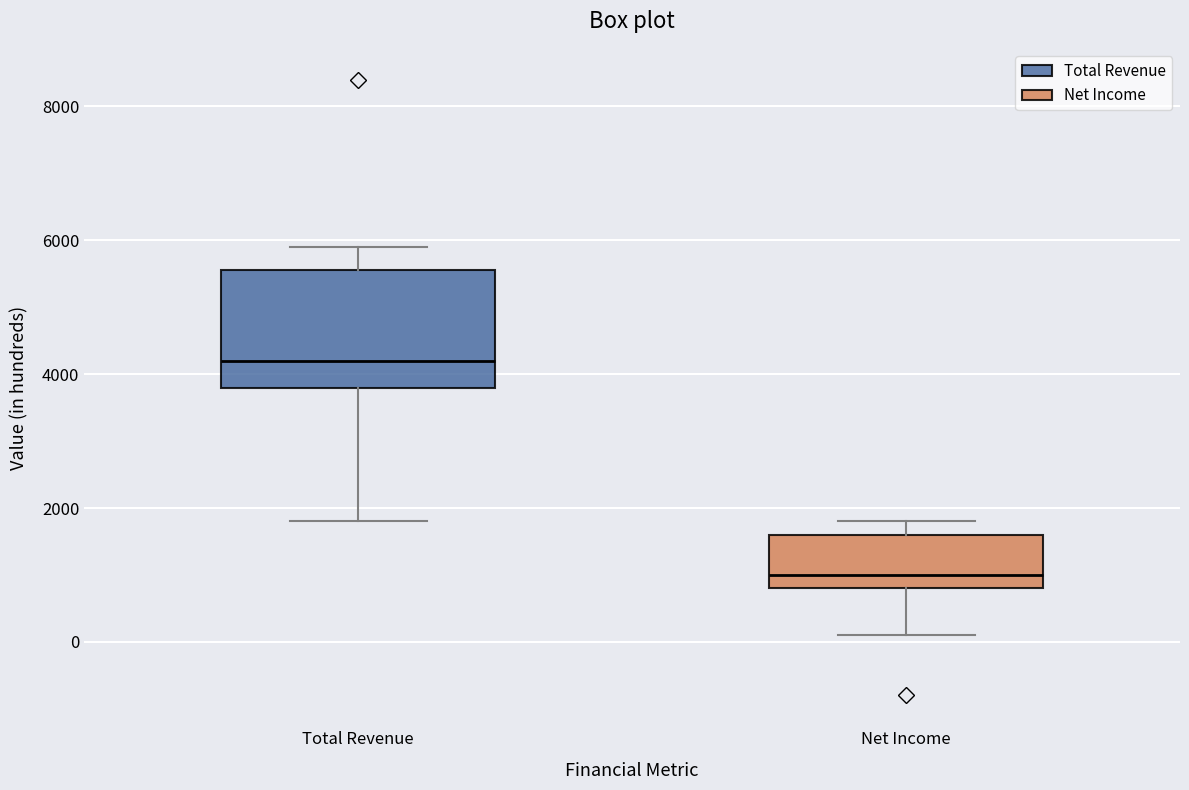

Where does the lower whisker of the box for Total Revenue end on the y-axis? The values are not printed on the chart, so give them approximately, as read against the axis.

1800